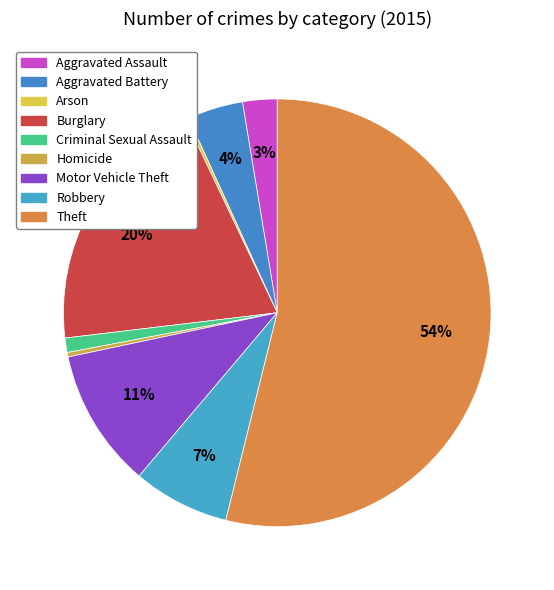

What percentage is the Theft slice, to the nearest percent?

54%